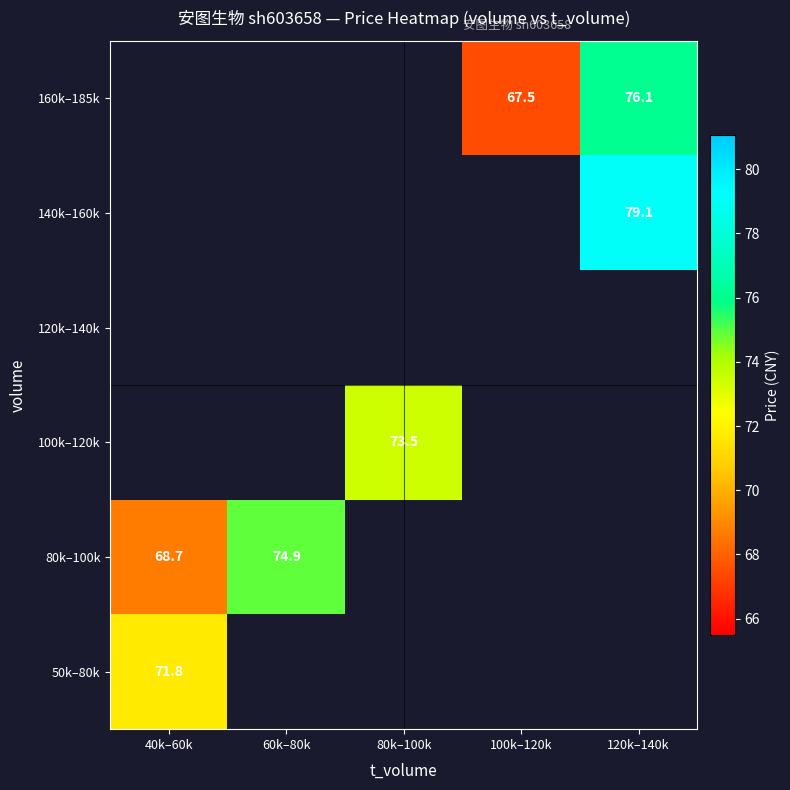

The 100k–120k series shows 73.5 at 80k–100k. True or false?

True